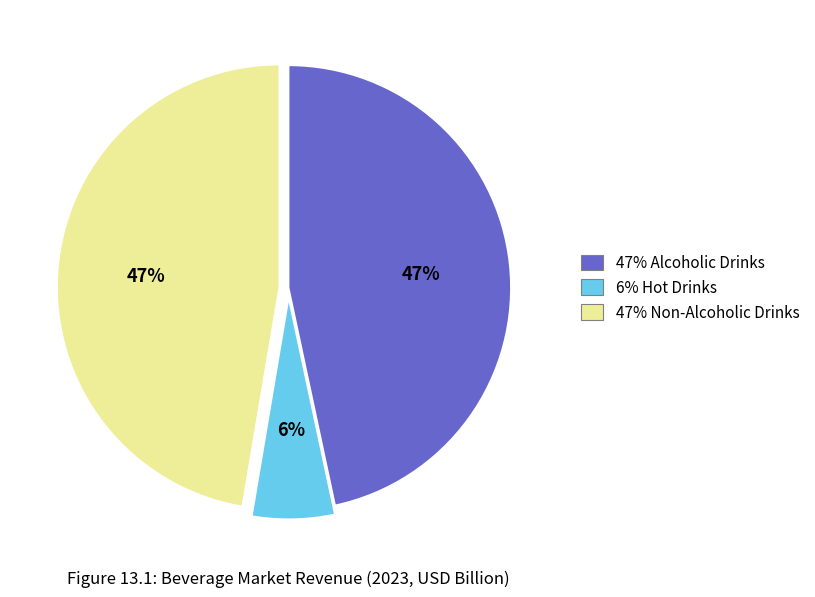

How many segments does this pie chart have?

3